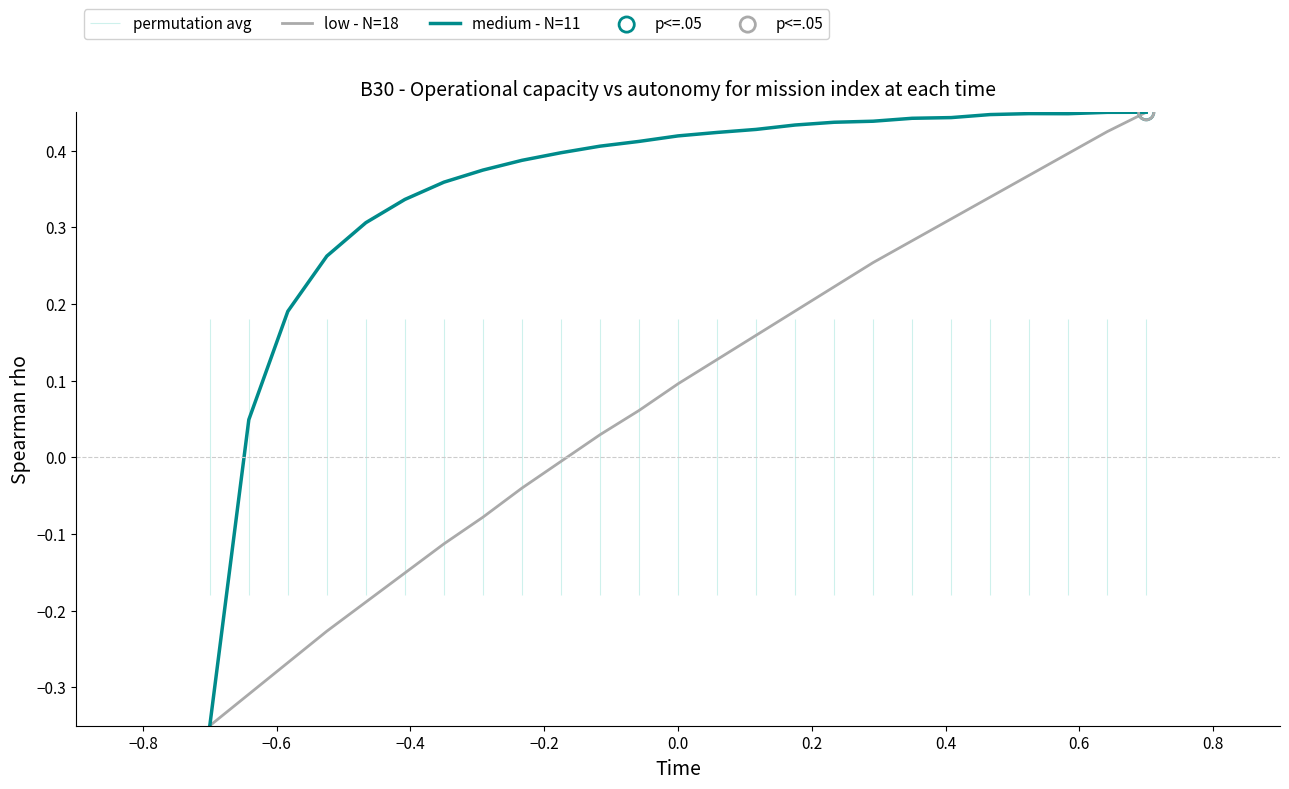

Which series has the largest Y range (max minus min)?

low - N=18